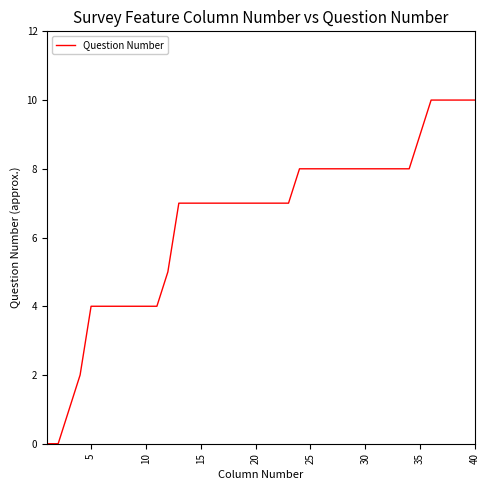

Is this an area chart (filled region under the line)?

No